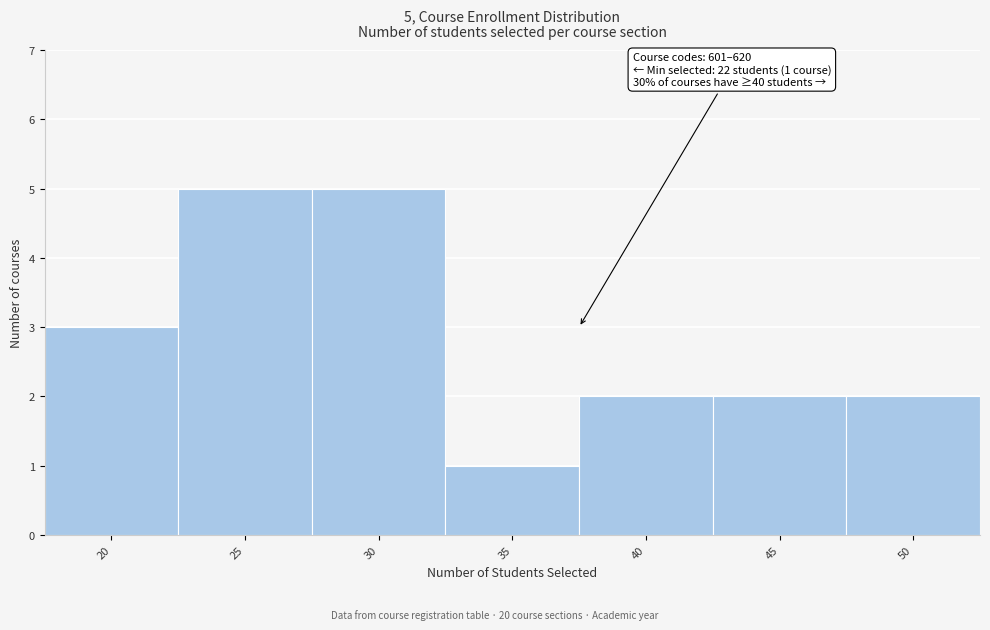

Reading right to left, what are all the values shown in this chart?

50=2	45=2	40=2	35=1	30=5	25=5	20=3